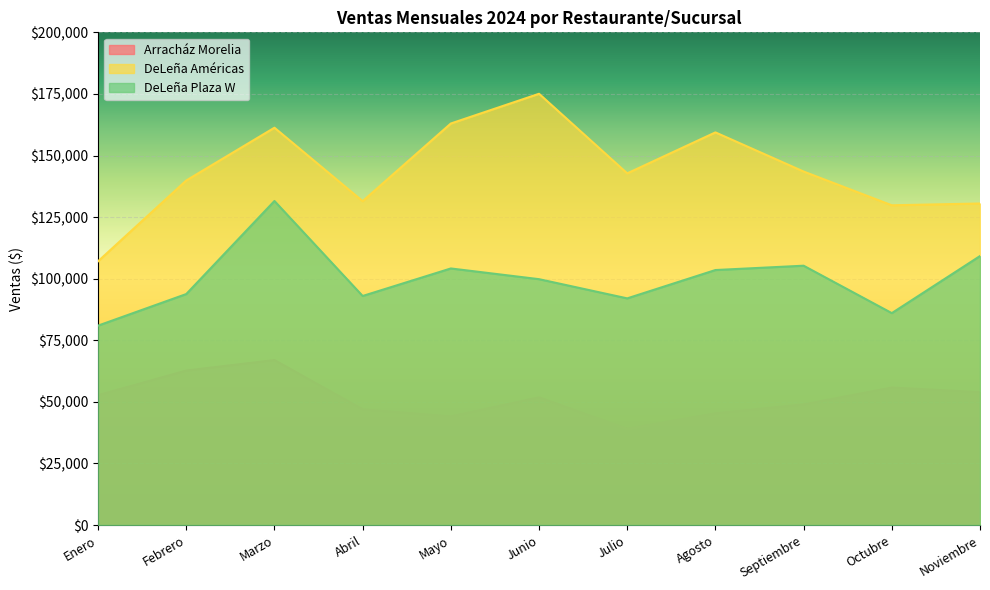

At Agosto, list the series in order from largest to smallest.

DeLeña Américas, DeLeña Plaza W, Arracház Morelia